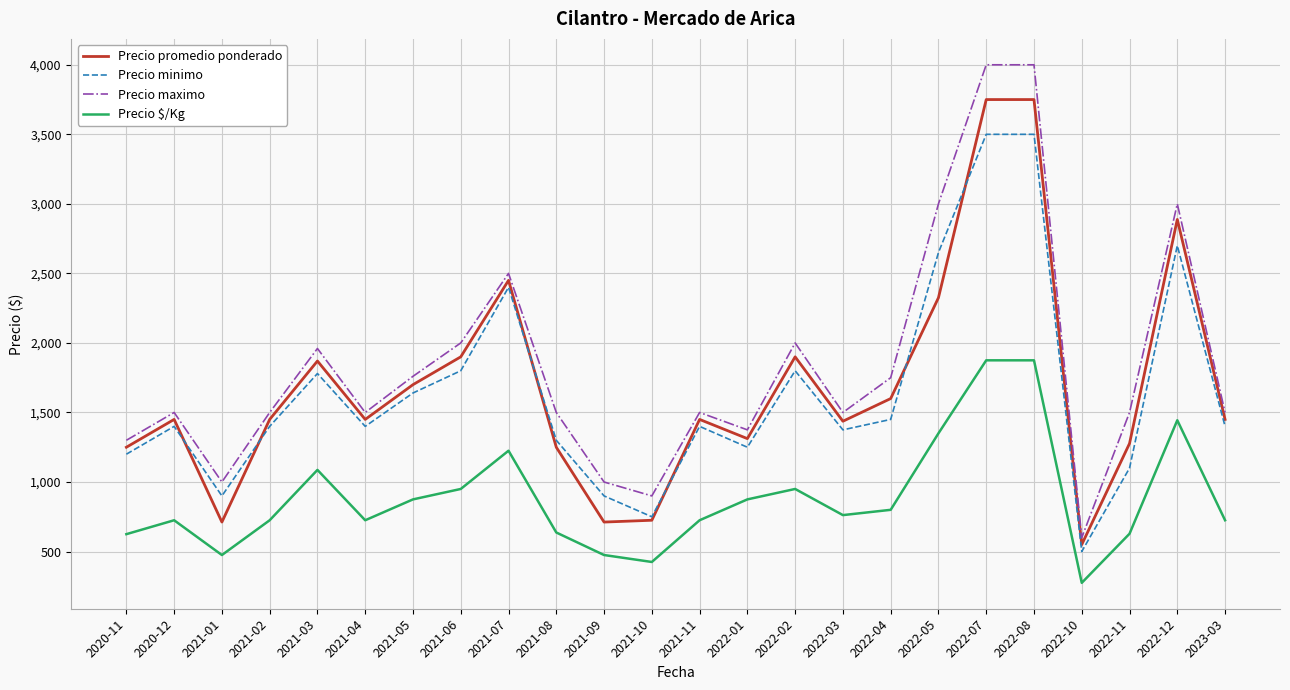

Is it true that Precio minimo equals 266 at 2021-08?

False